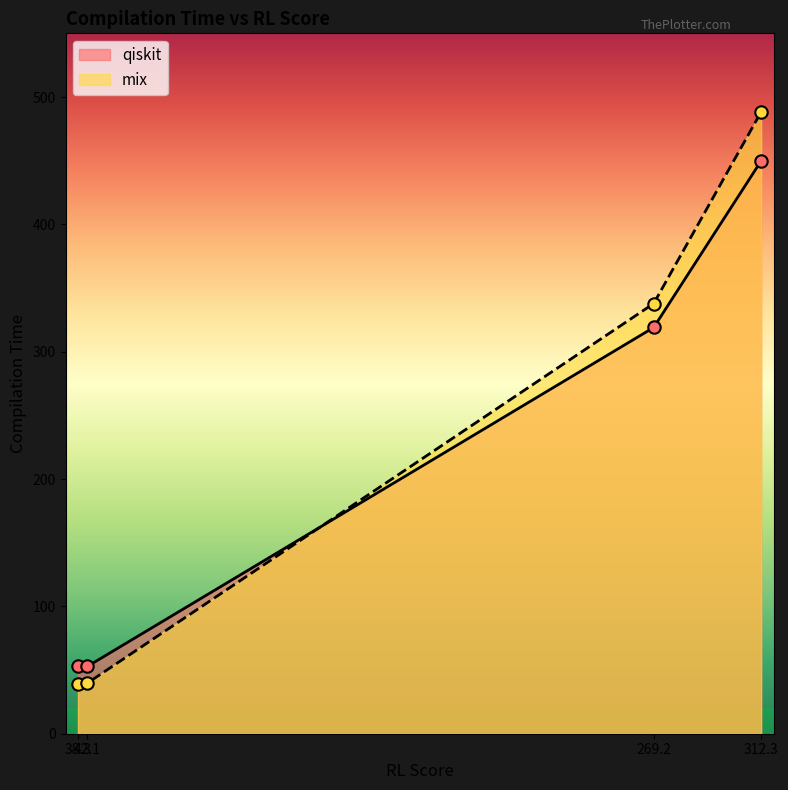

What are all the series names shown in the legend?

qiskit, mix